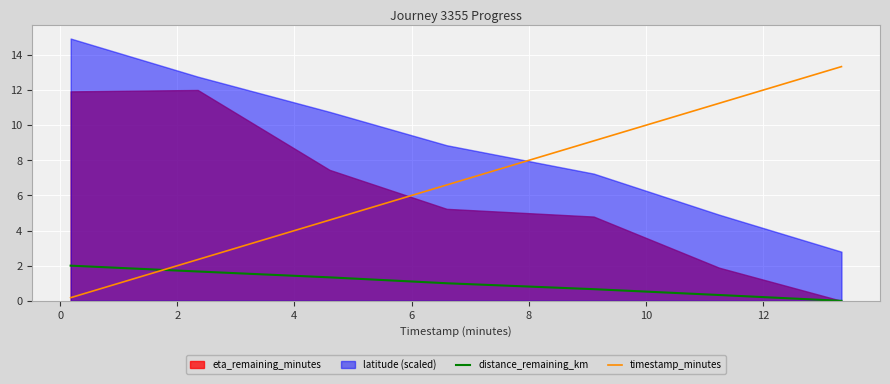

True or false: distance_remaining_km and timestamp_minutes intersect in this chart.

True